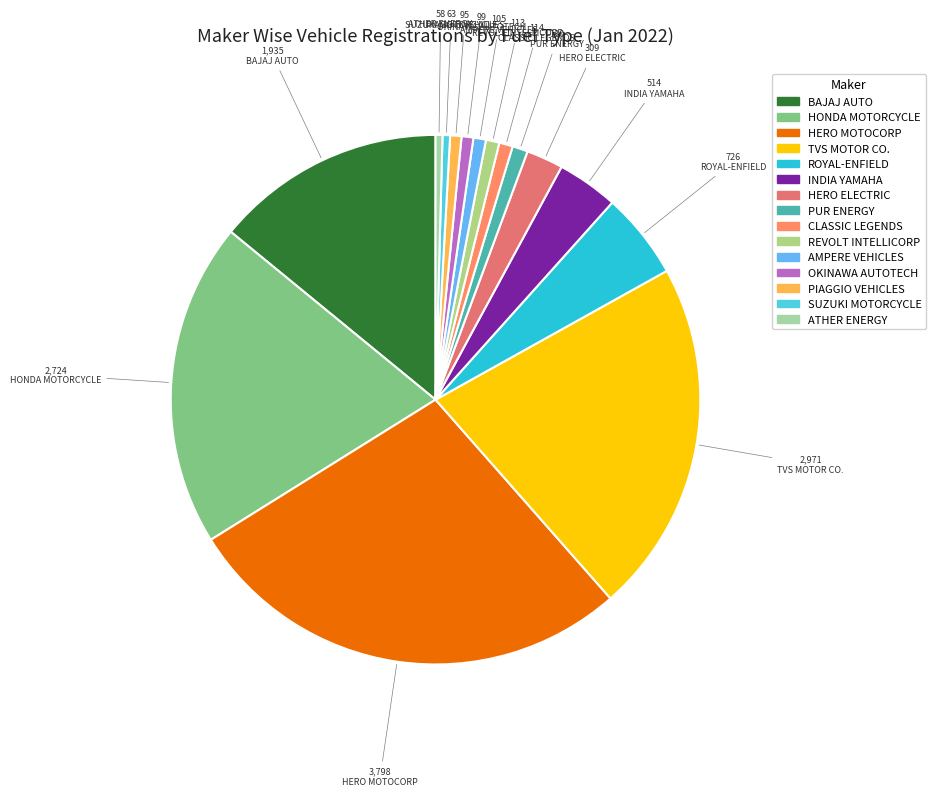

What is the largest slice in the pie chart?

HERO MOTOCORP LTD